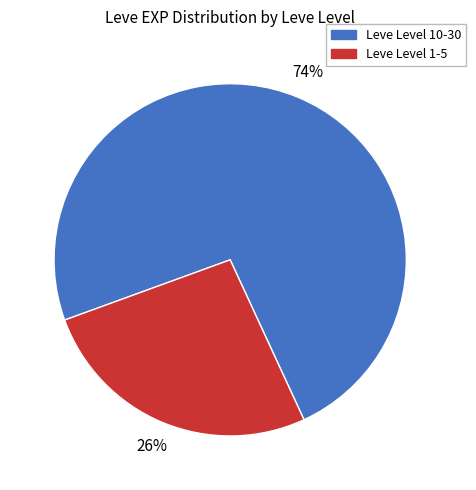

To the nearest percent, what percentage of the pie is Leve Level 10-30?

74%